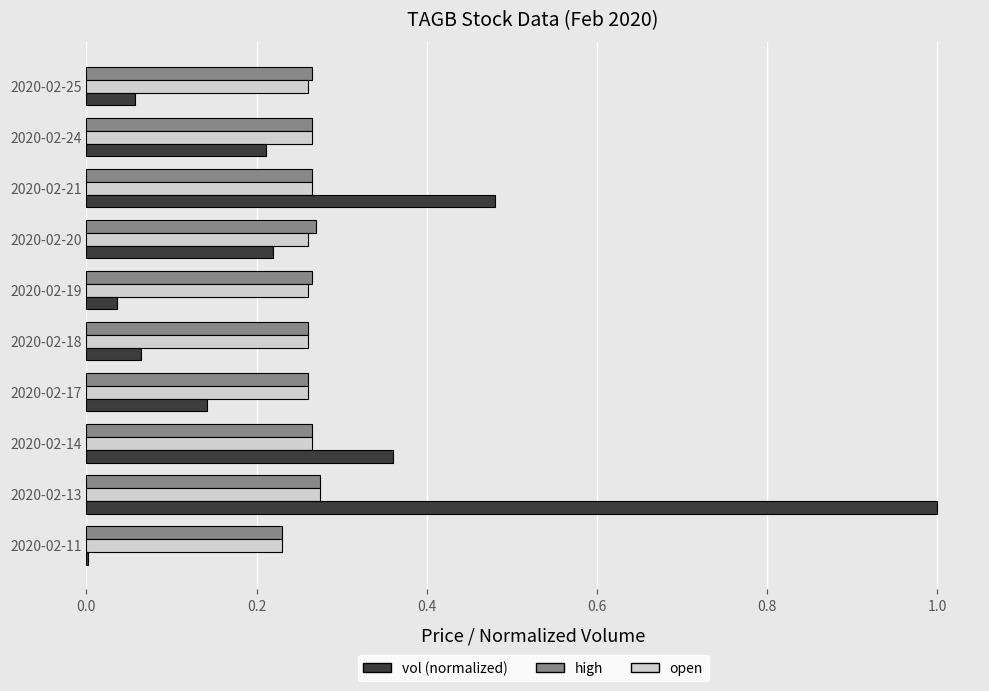

How many series are shown in this chart?

3